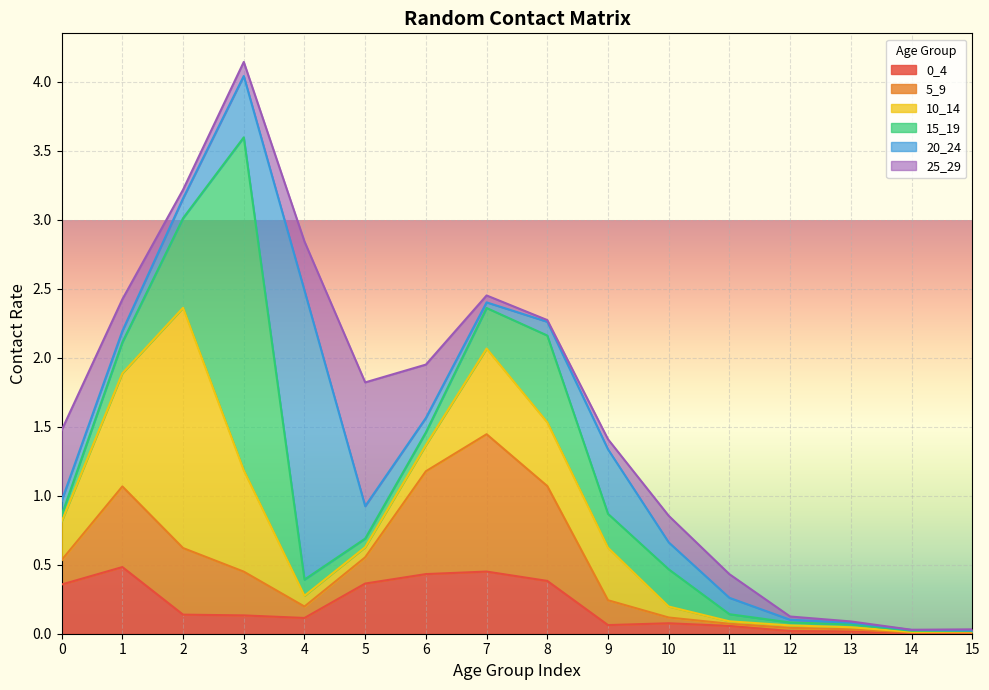

Which series changed the most between 6 and 9?

5_9